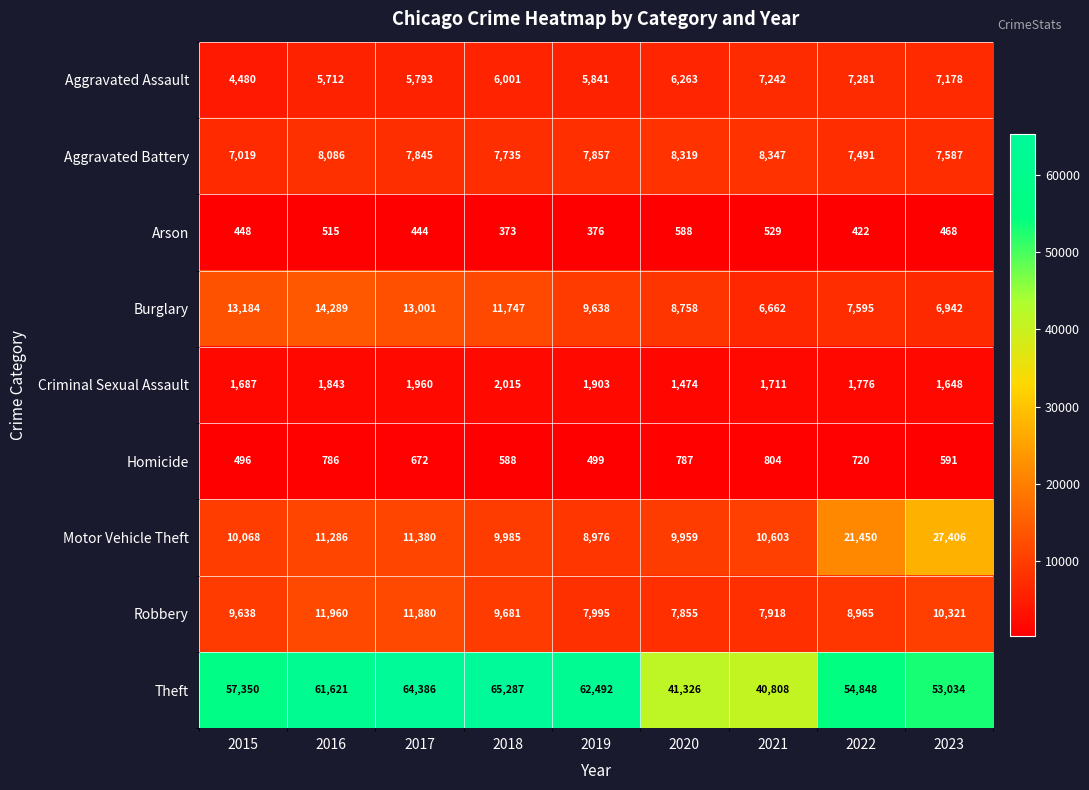

Is the value of Aggravated Assault at 2017 greater than the value of Motor Vehicle Theft at 2019?

No